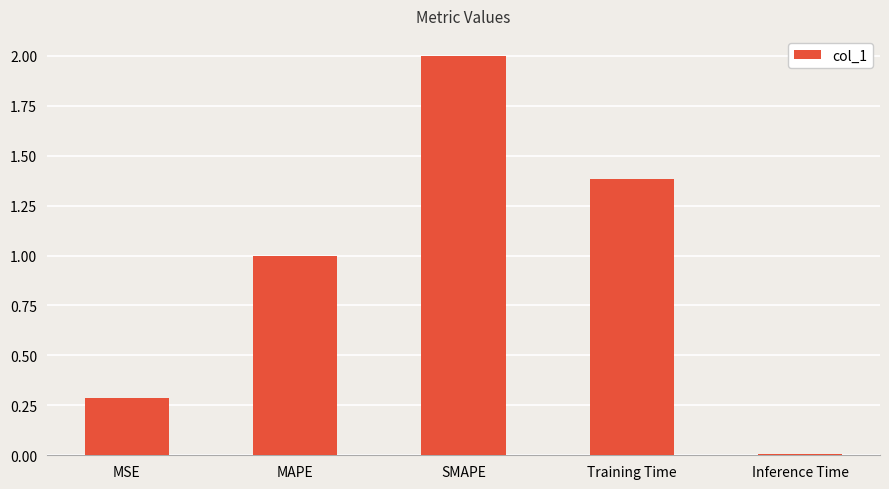

True or false: the data shows 0.3 at MSE.

True